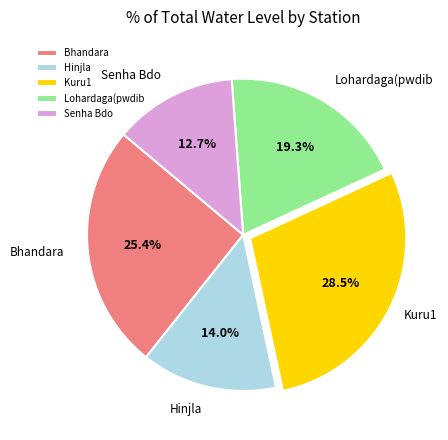

To the nearest percent, what percentage of the pie is Bhandara?

25%